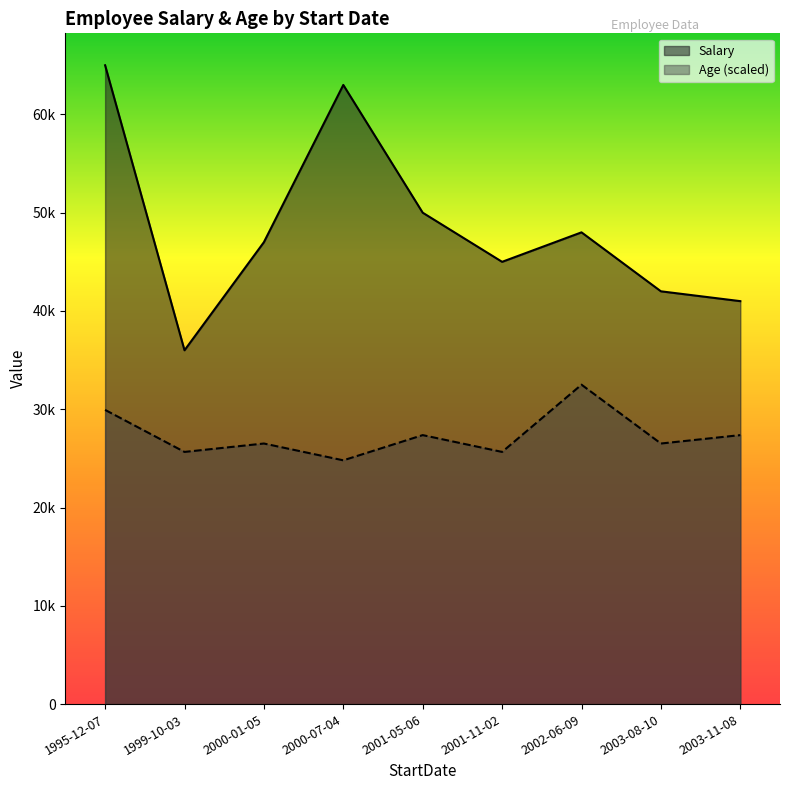

List the series in order of their peak value, highest first.

Salary, Age (scaled)